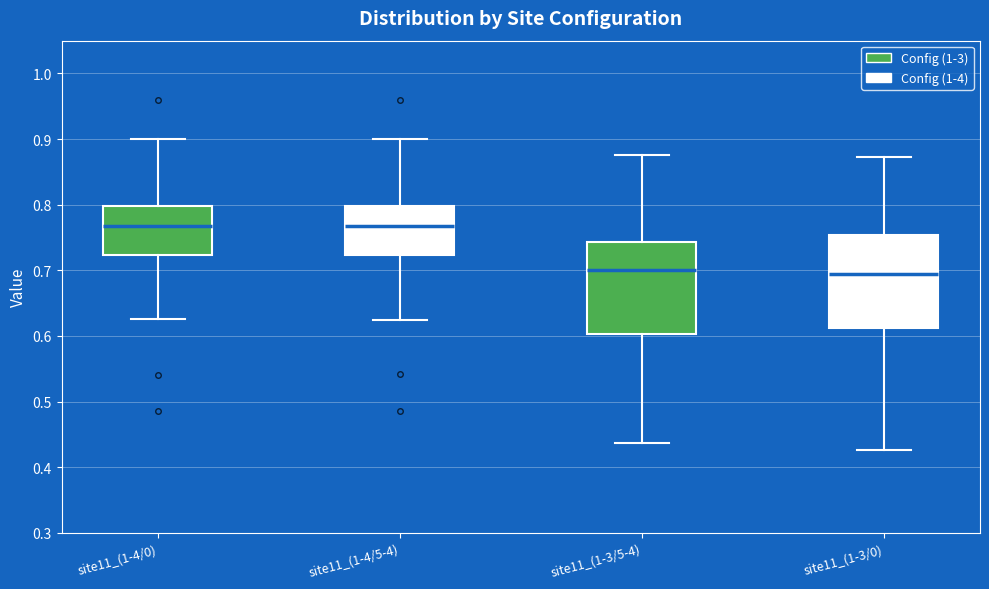

Reading left to right, read every box against the y-axis: the position of its median line, the range the box covers, and the ends of its whiskers. The values are not printed on the chart, so give them approximately, as read against the axis.

site11_(1-4/0): median 0.77, box 0.72 to 0.80, whiskers 0.63 to 0.90
site11_(1-4/5-4): median 0.77, box 0.72 to 0.80, whiskers 0.62 to 0.90
site11_(1-3/5-4): median 0.70, box 0.60 to 0.74, whiskers 0.44 to 0.88
site11_(1-3/0): median 0.69, box 0.61 to 0.75, whiskers 0.43 to 0.87